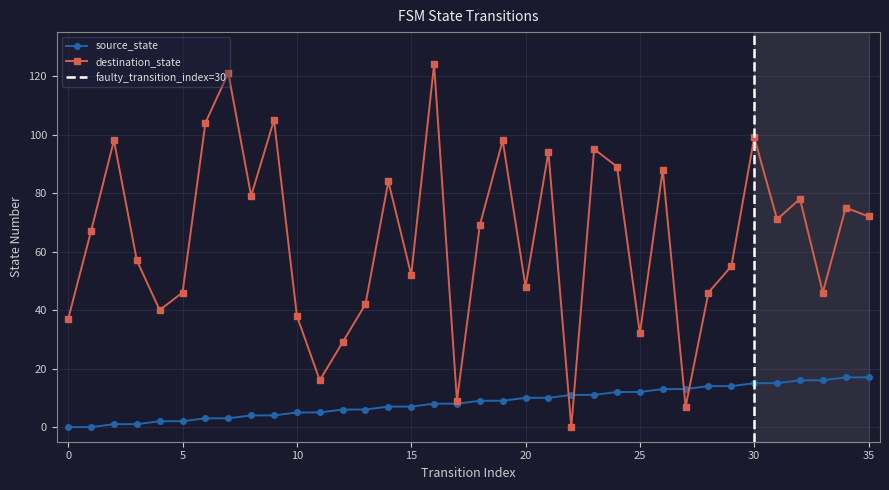

The source_state series shows 3 at 9. True or false?

False